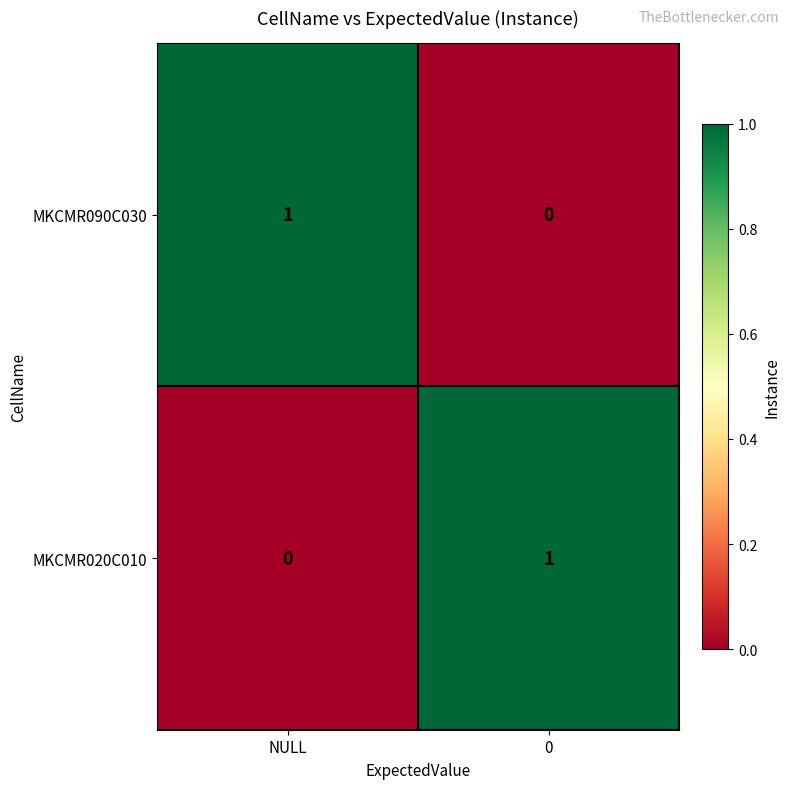

True or false: MKCMR020C010 has a value of 2 at 0.

False